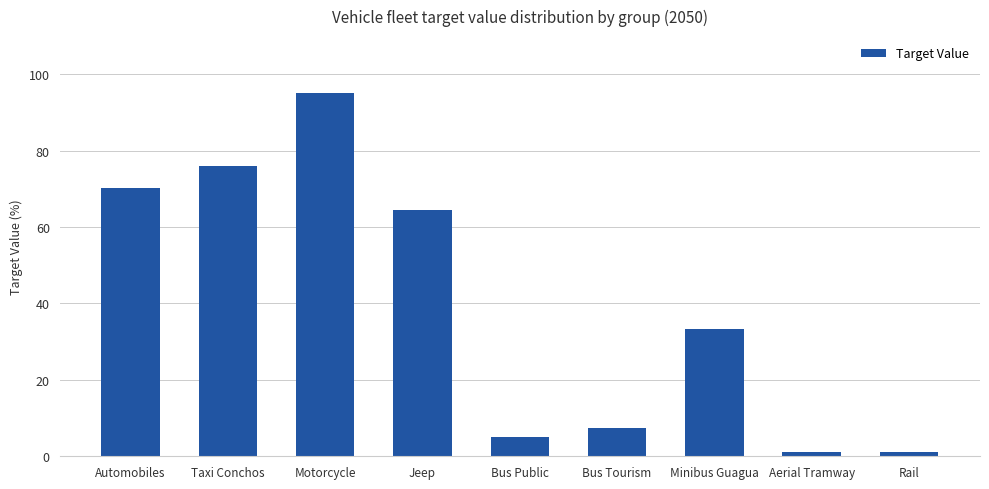

What is the sum of all values?

353.6